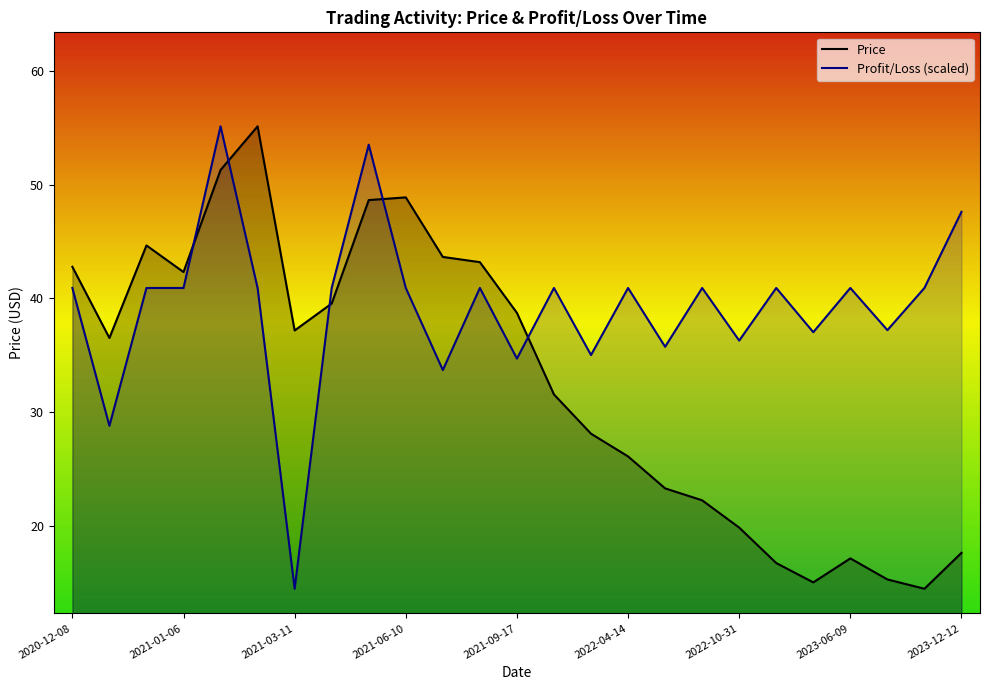

List the series in order of their overall mean, lowest first.

Price, Profit/Loss (scaled)